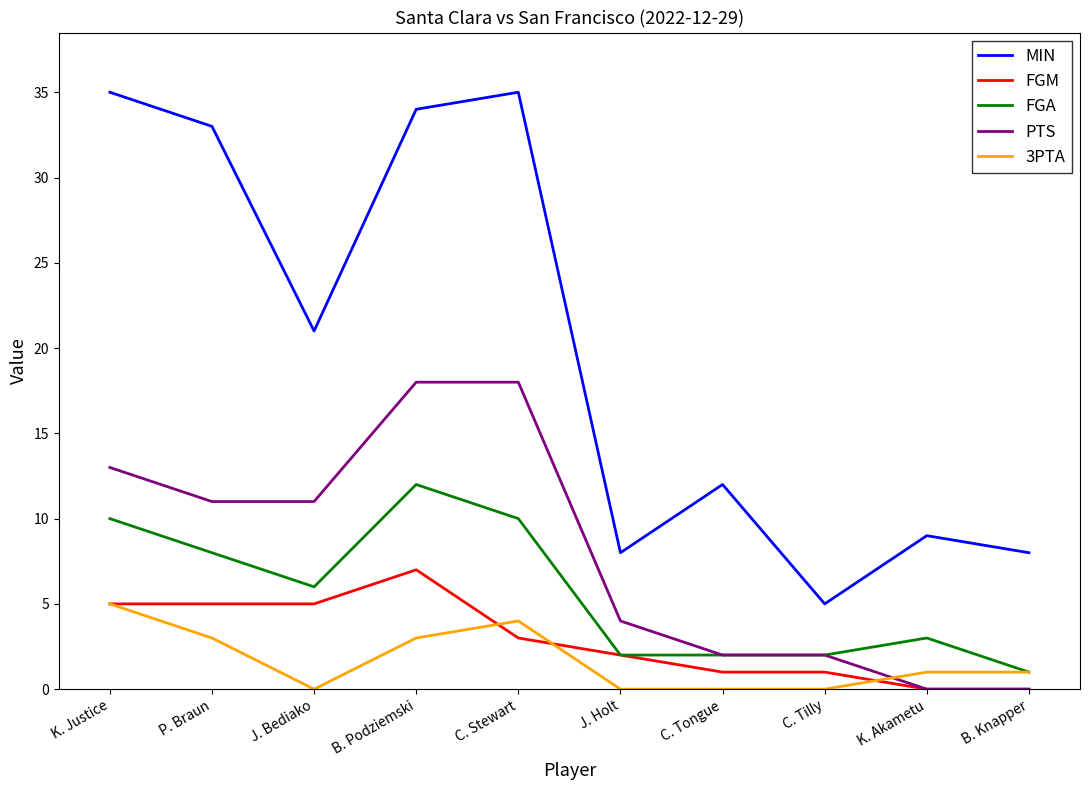

Between which two adjacent categories do PTS and 3PTA first intersect?

C. Tilly and K. Akametu